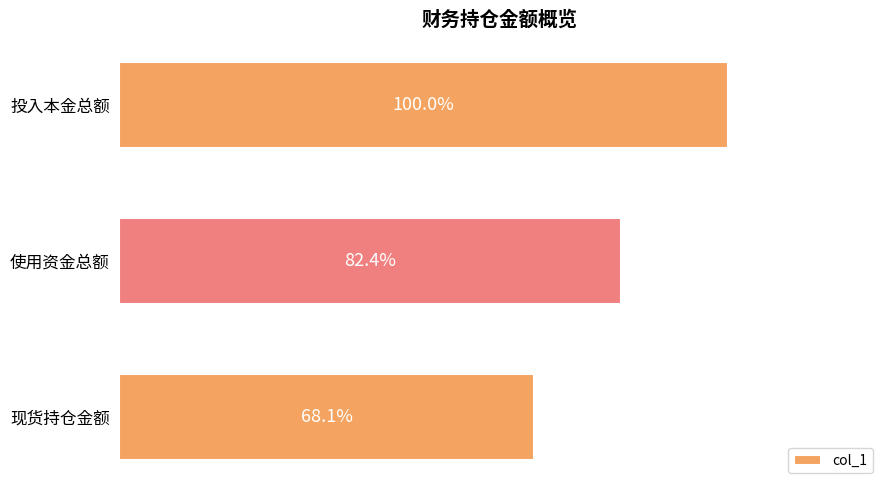

Does the chart contain any negative values?

No